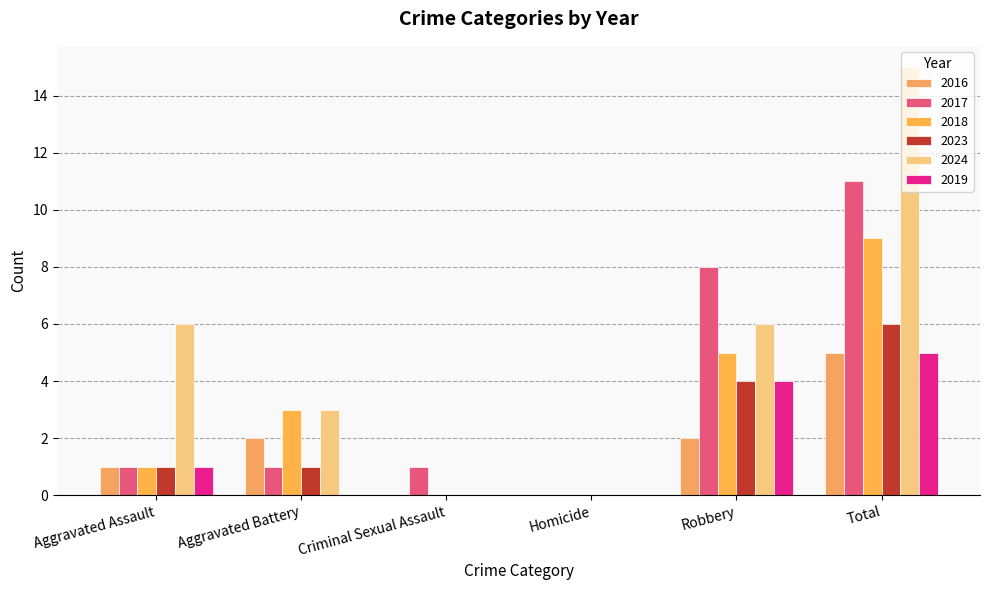

Count the number of categories in the chart.

6